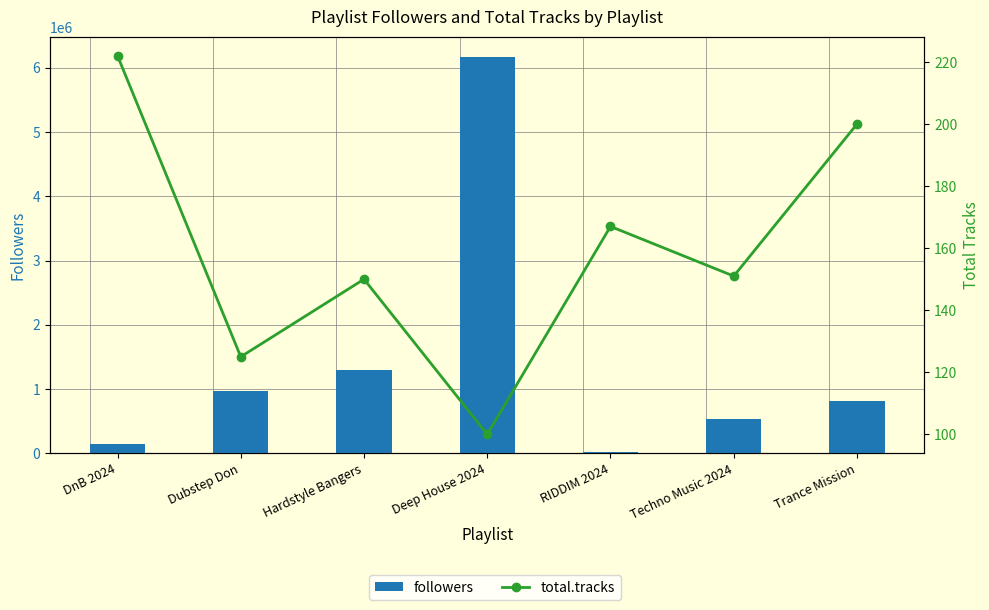

How many data points in followers are above 815237?

3